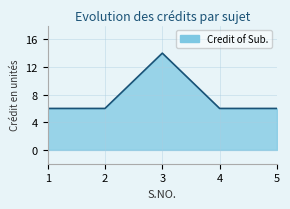

Reading right to left, list all the values displayed in this chart.

6	6	14	6	6